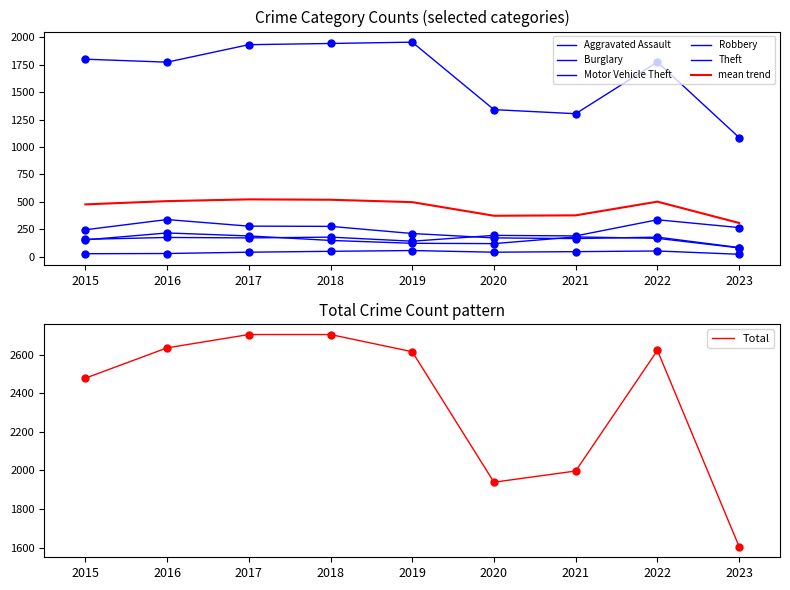

Is the value of Robbery at 2020 greater than the value of Total at 2019?

No